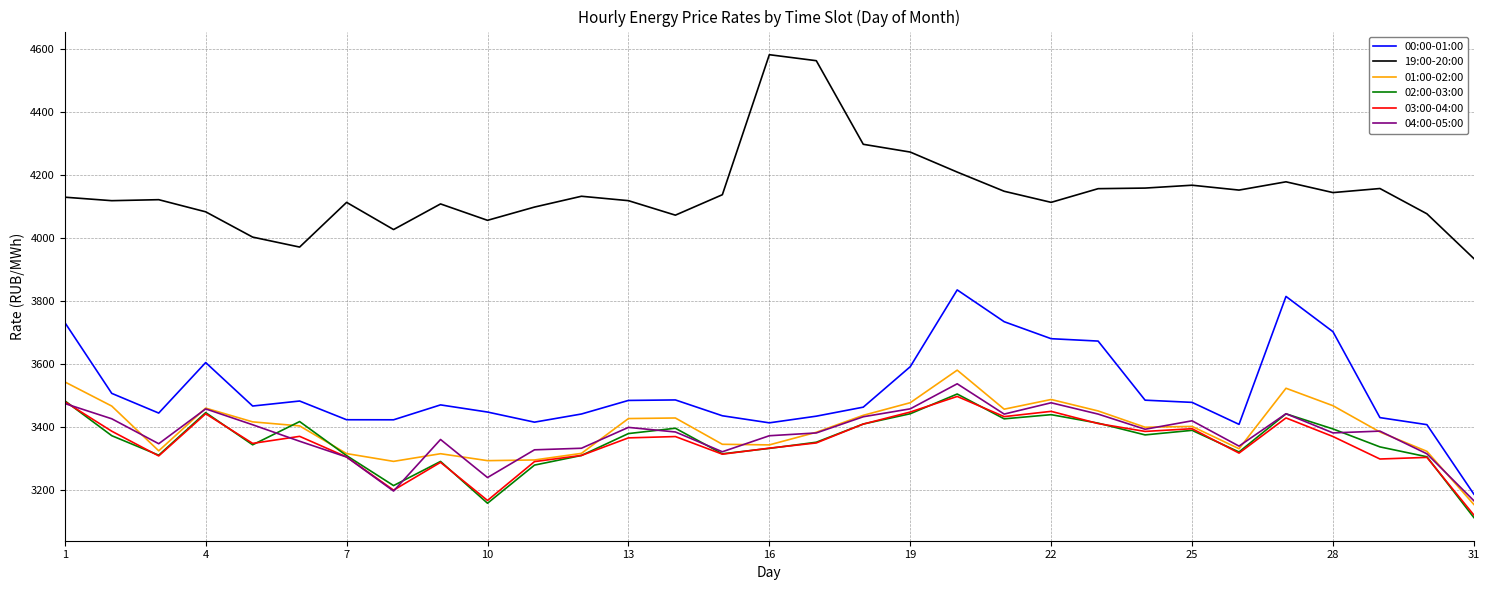

Which series has the largest total across all categories?

19:00-20:00